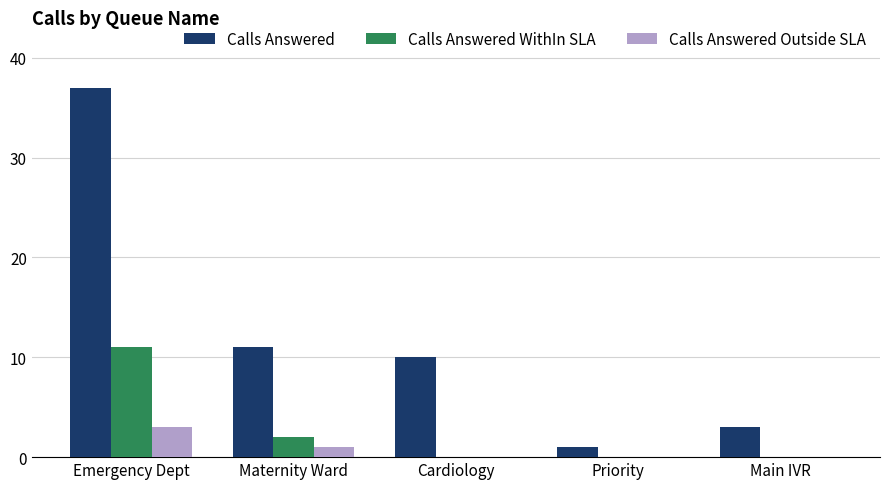

Is it true that Calls Answered equals 37 at Emergency Dept?

True